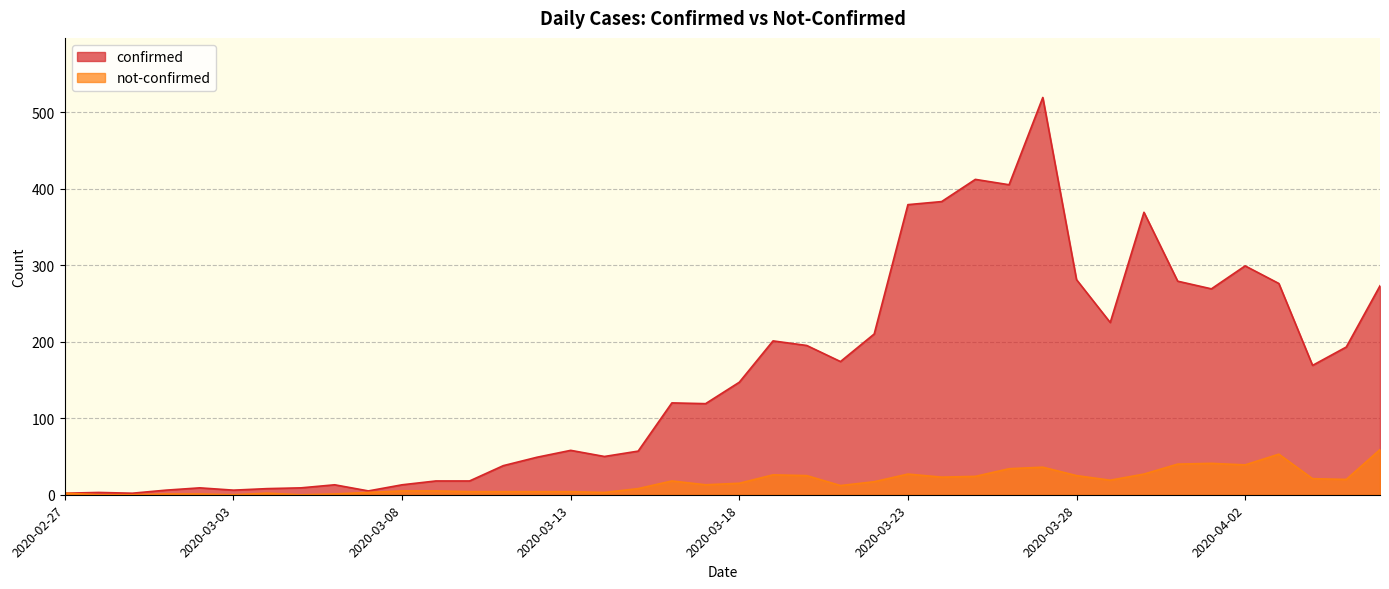

How many interior local peaks does the confirmed series have?

10